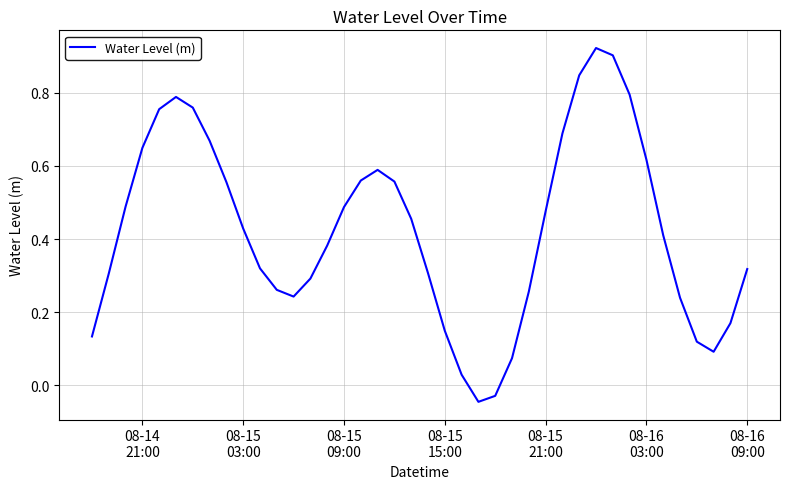

How many negative values are there?

2